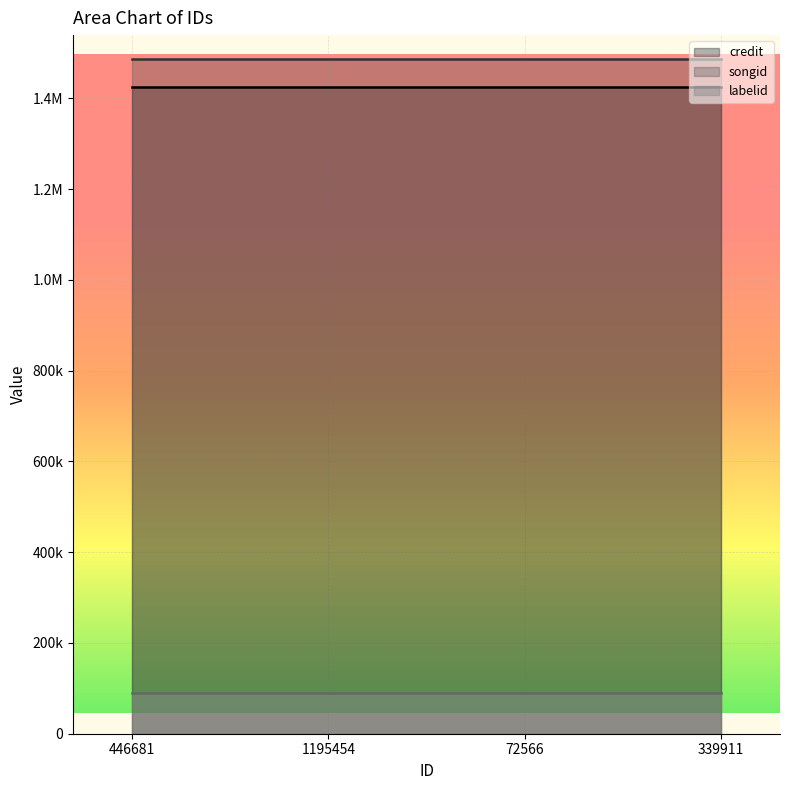

Which label corresponds to the smallest value in the chart?

446681